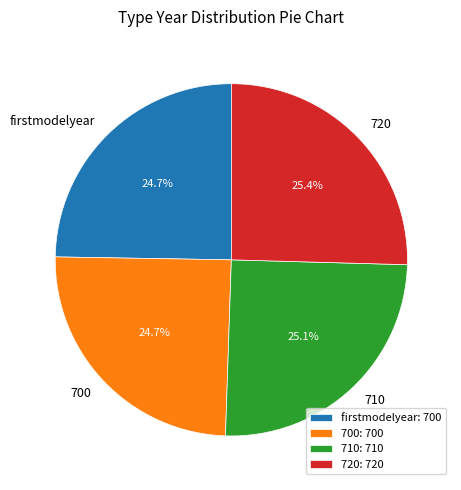

What percentage is the firstmodelyear slice, to the nearest percent?

25%